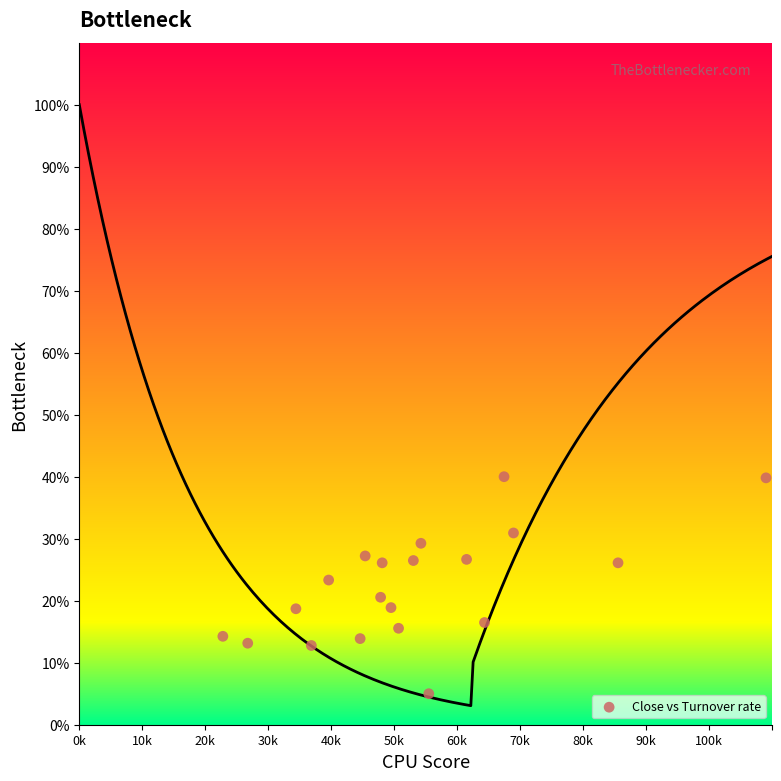

What is the range of Y values (max minus min)?

35.0